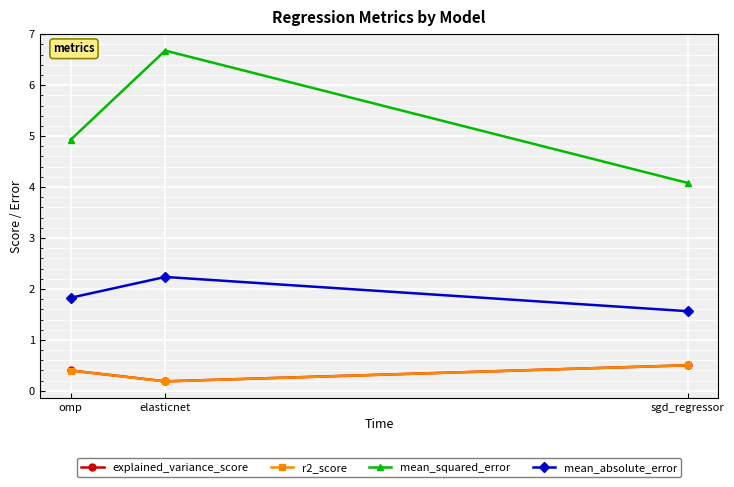

At how many categories does at least one series exceed 2?

3